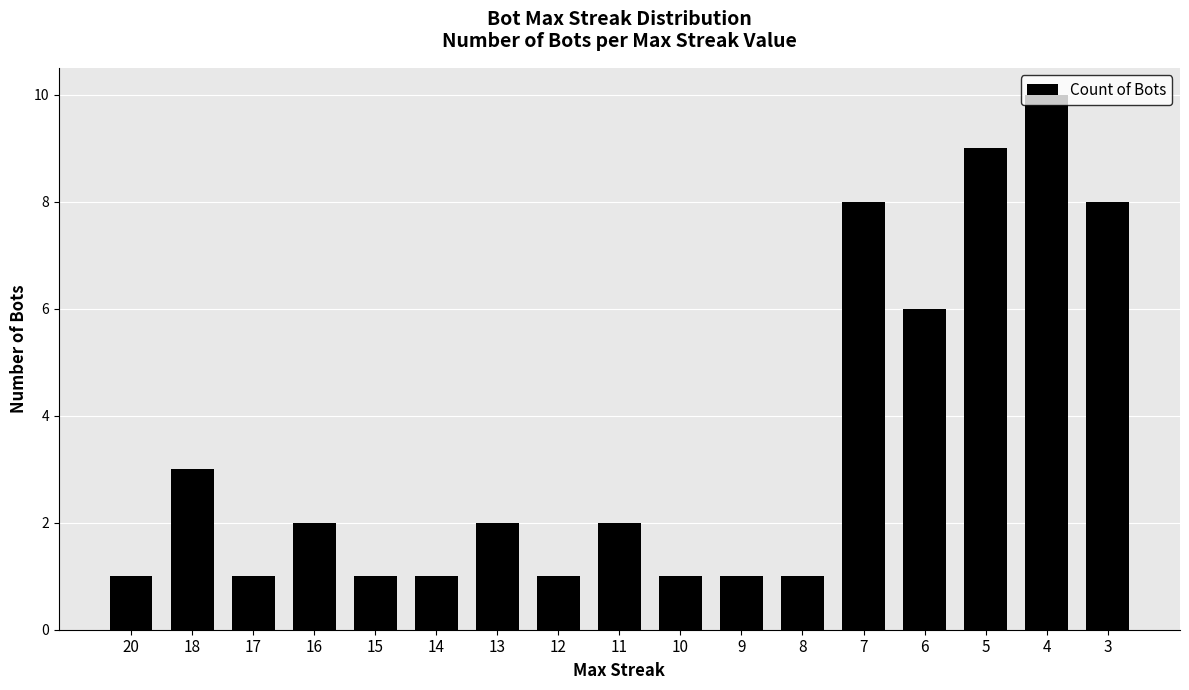

Reading right to left, what are all the values shown in this chart?

8	10	9	6	8	1	1	1	2	1	2	1	1	2	1	3	1